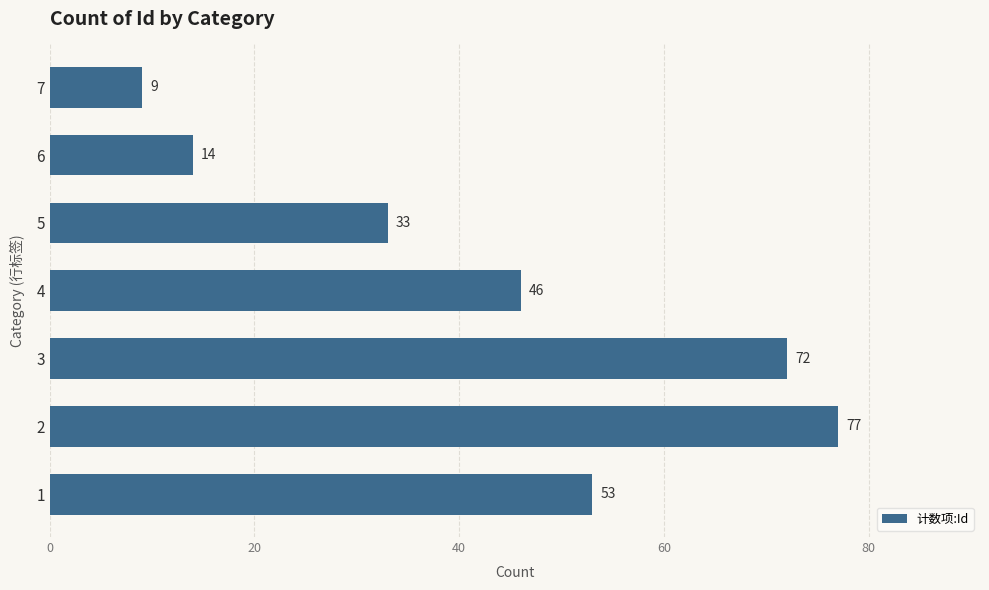

What is the change in value from 5 to 6?

-19